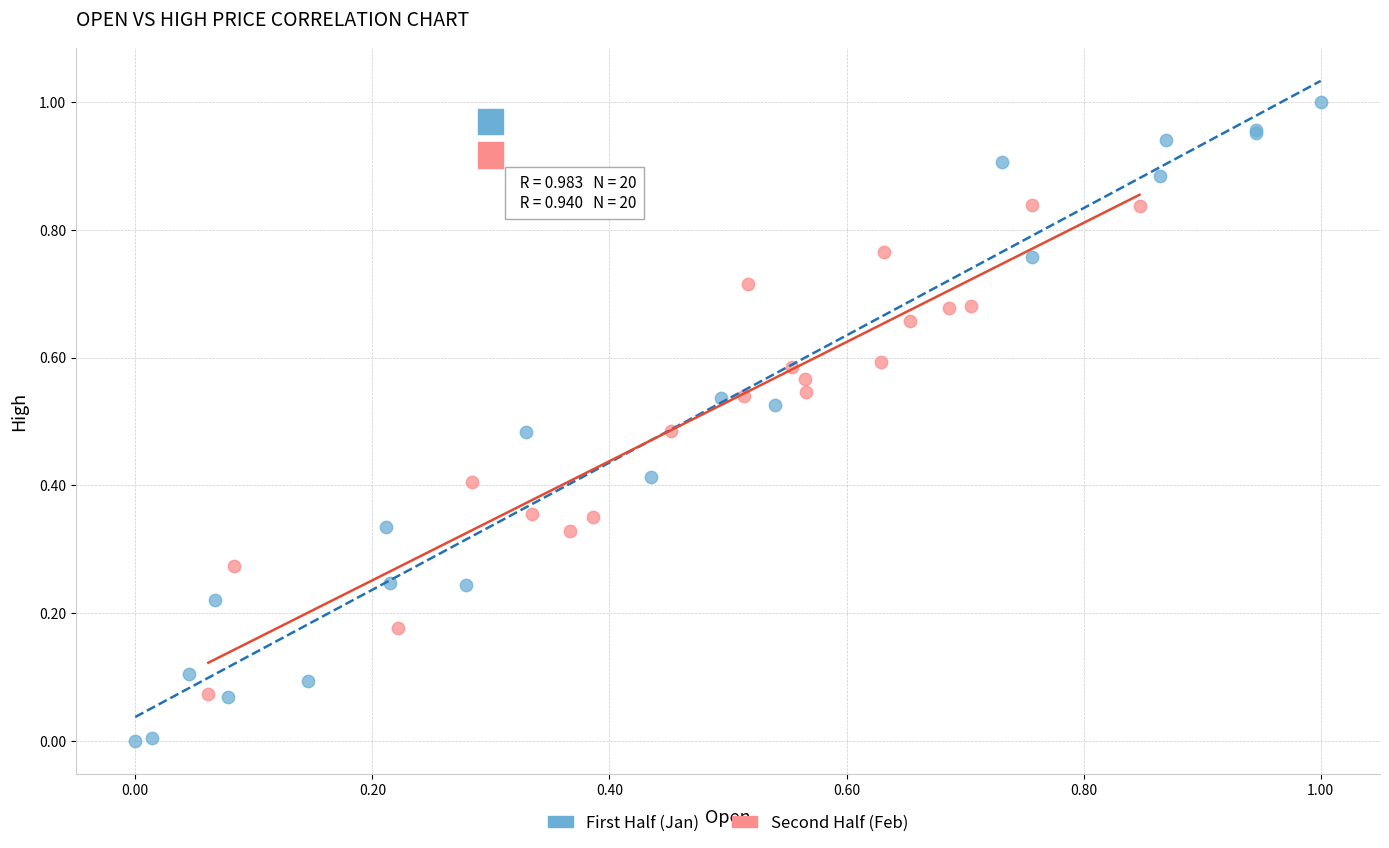

Which series has the largest Y range (max minus min)?

First Half (Jan)